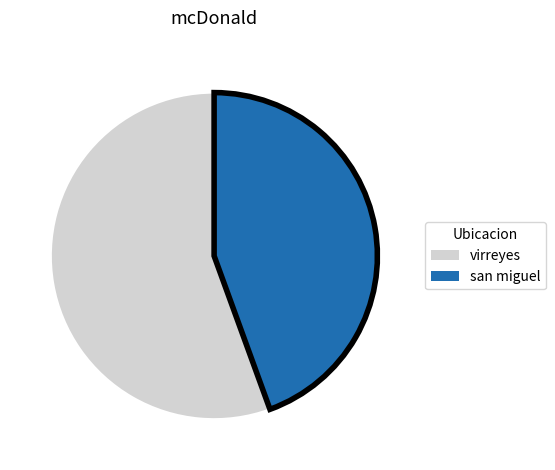

Is there any slice that represents more than half of the pie?

Yes